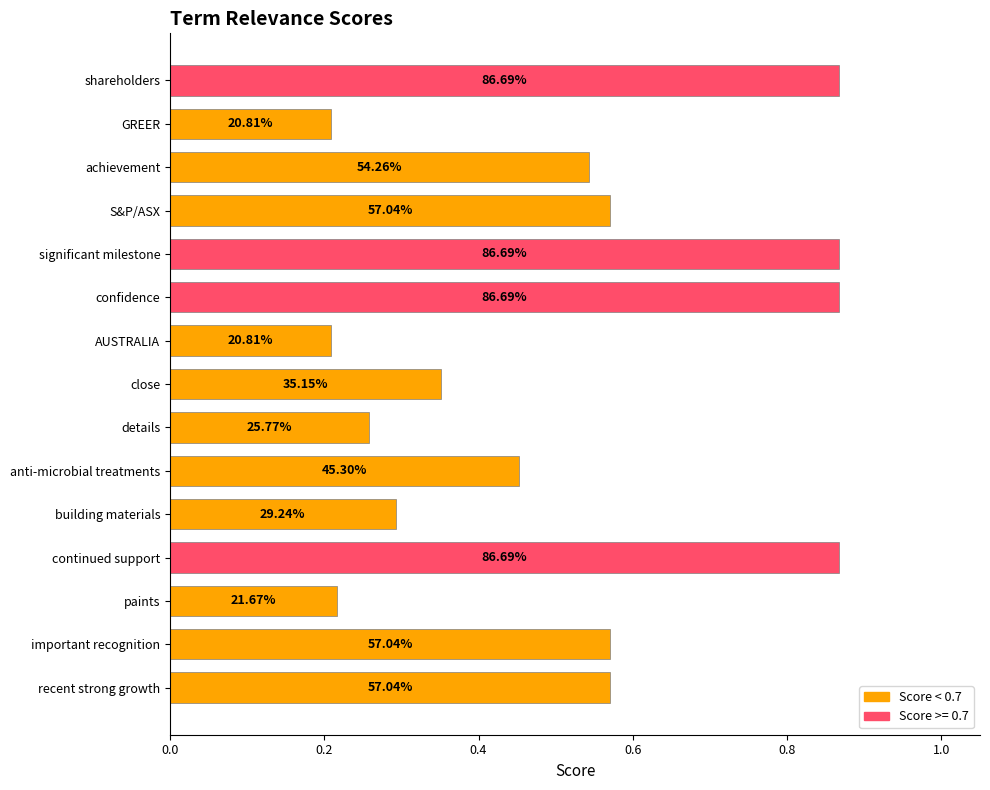

What is the smallest value displayed?

0.2